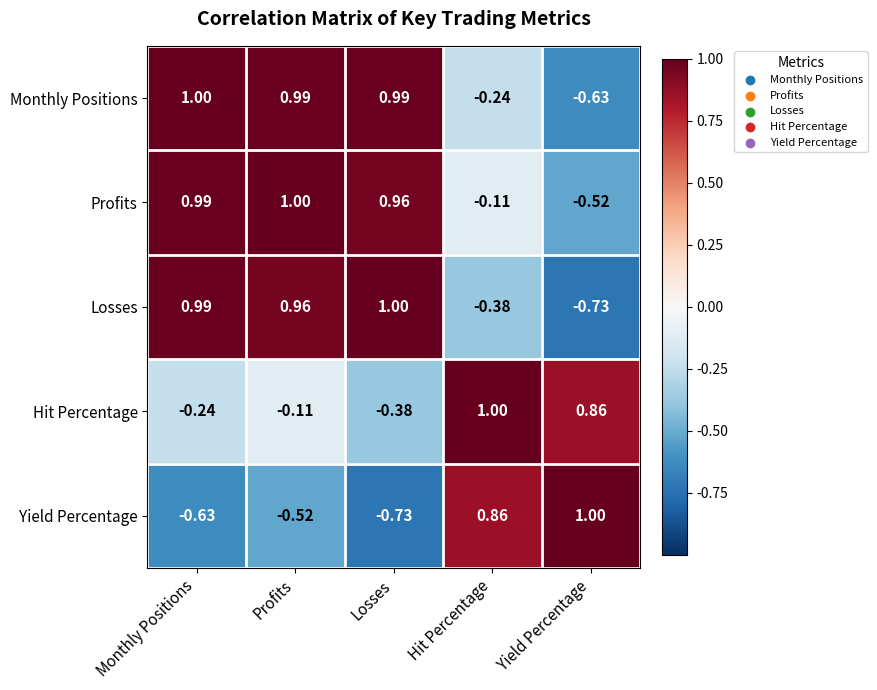

Which category has the lowest value in the Losses series?

Yield Percentage